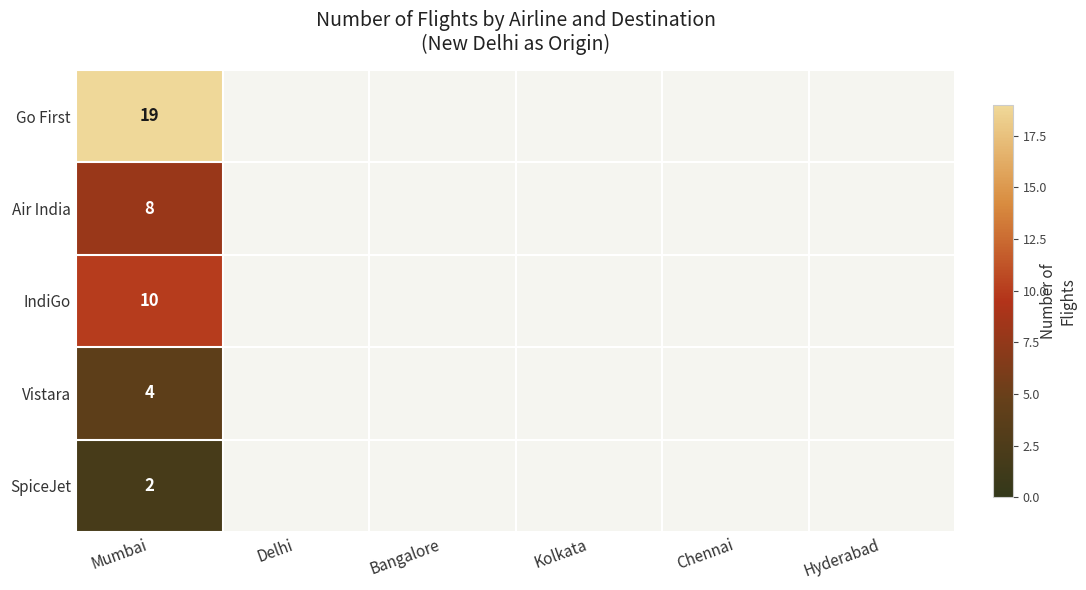

Is it true that Air India equals 8 at Mumbai?

True